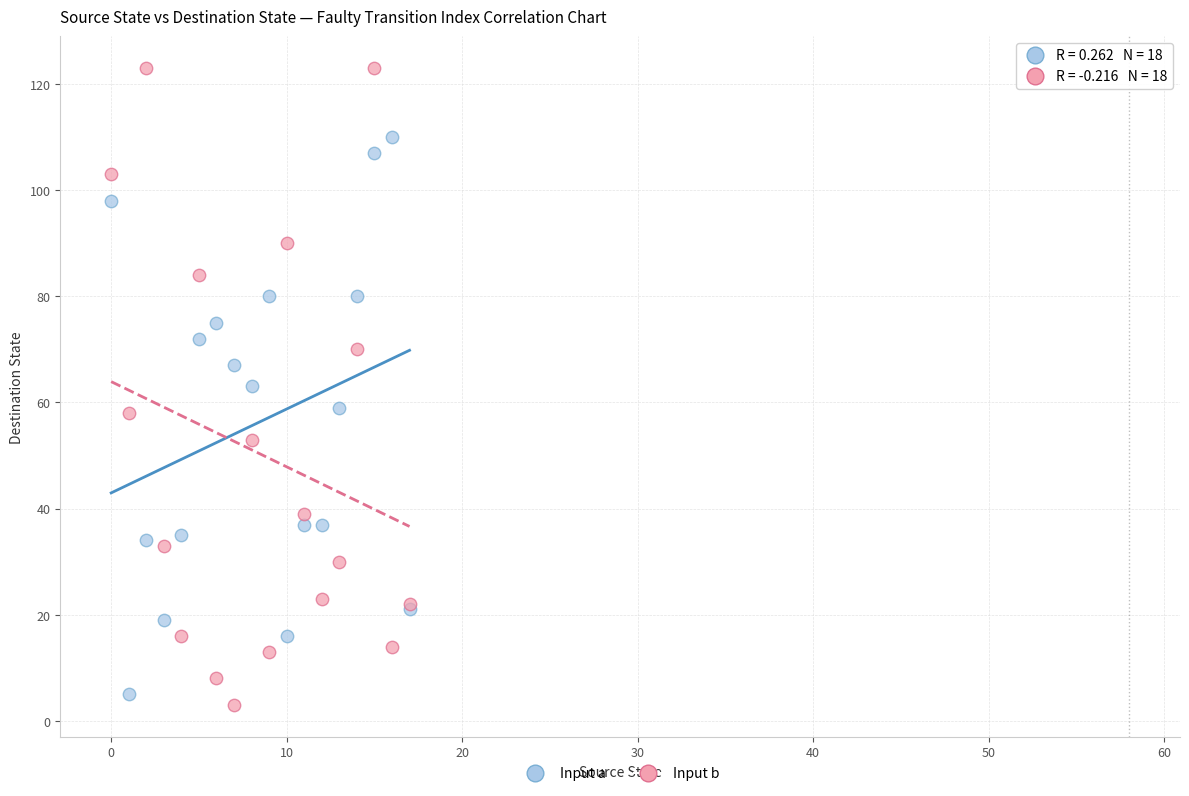

Which series reaches the maximum Y coordinate?

Input b